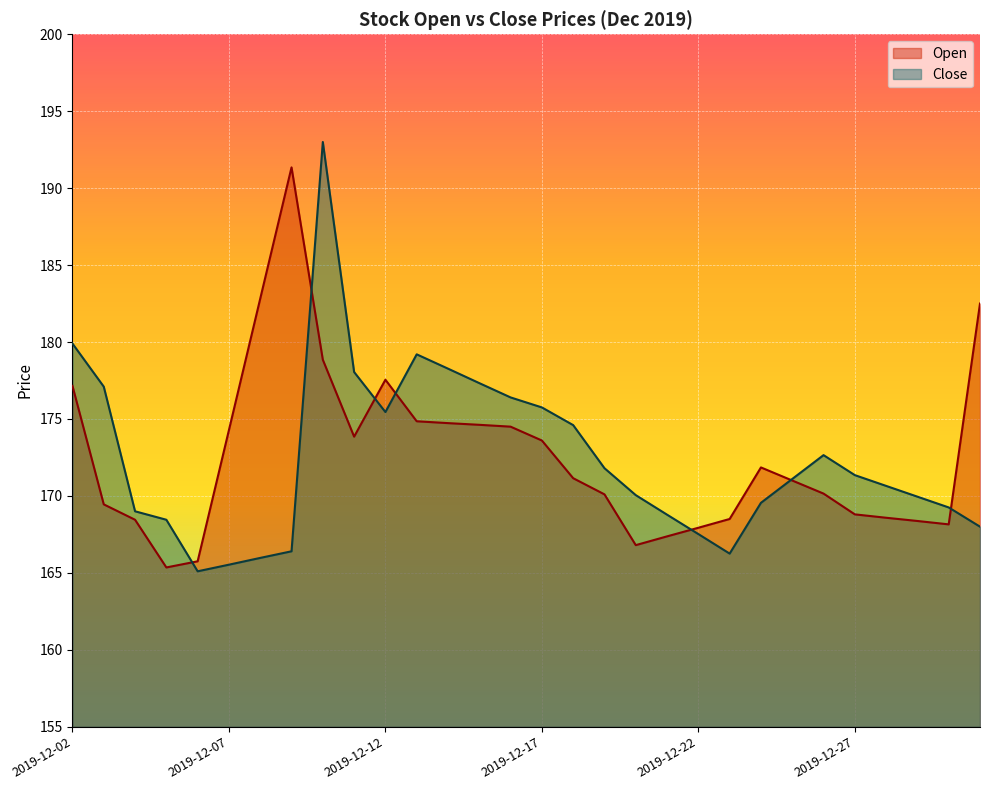

Does the chart display data point markers on the line(s)?

No